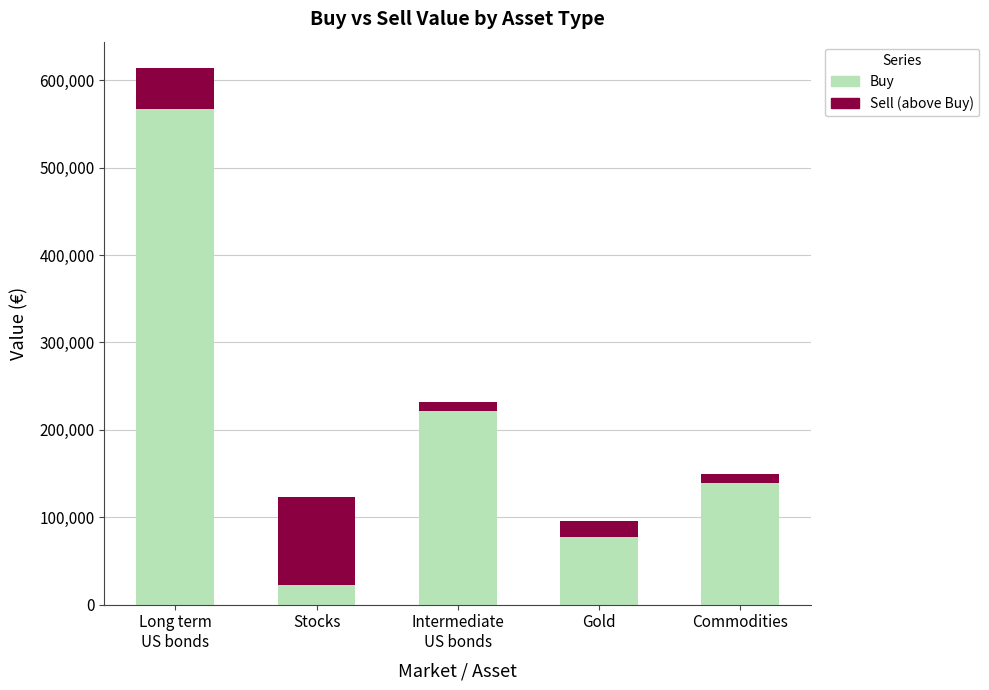

Read the Sell (above Buy) value at Gold.

19175.7